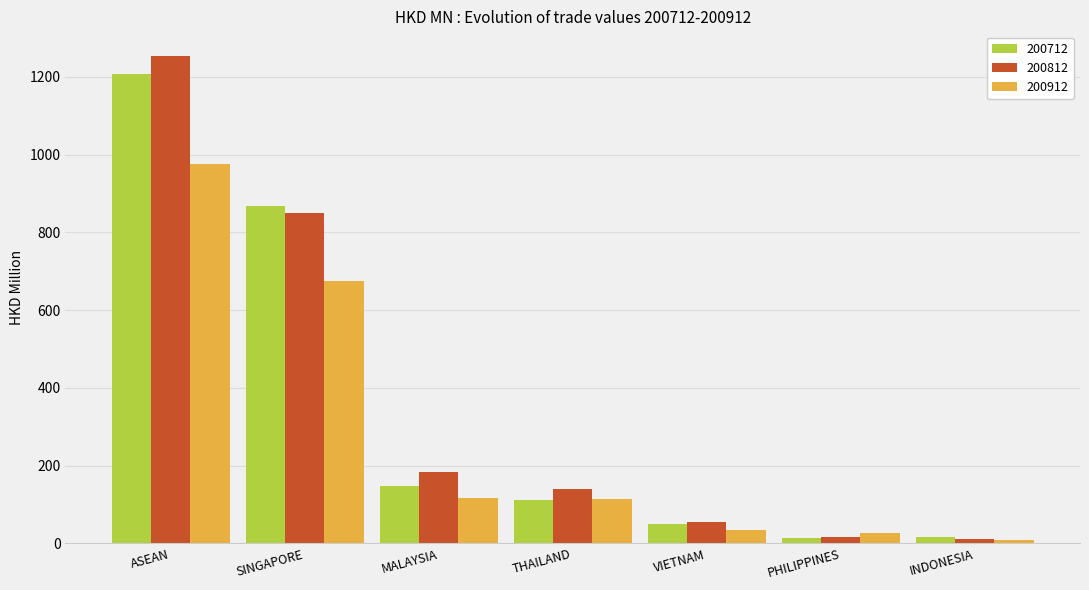

Rank the series by their average value, from highest to lowest.

200812, 200712, 200912